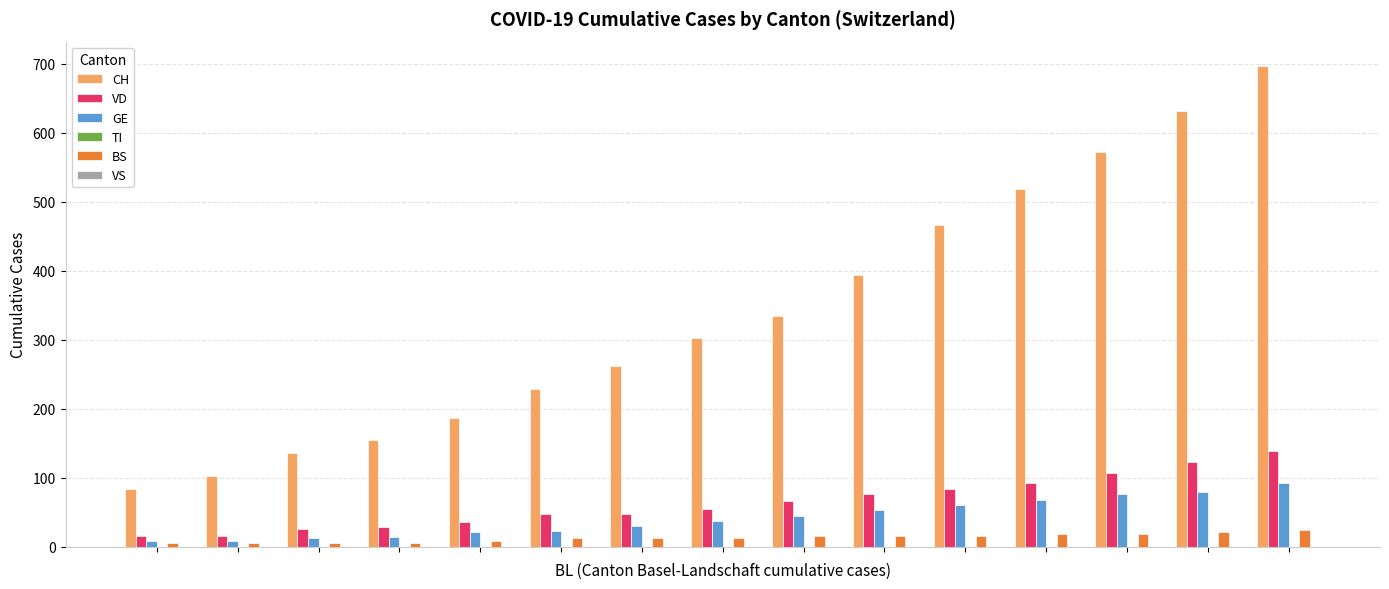

What is the highest value of the CH series?

697